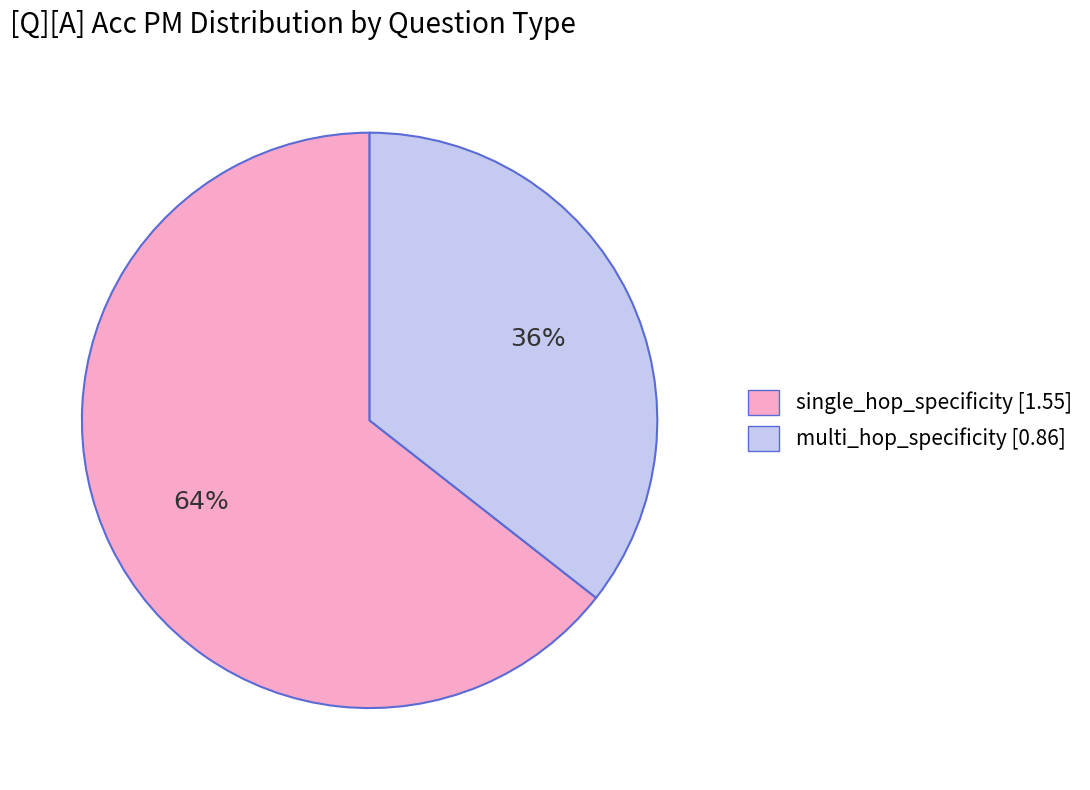

What percentage is the single_hop_specificity [1.55] slice, to the nearest percent?

64%